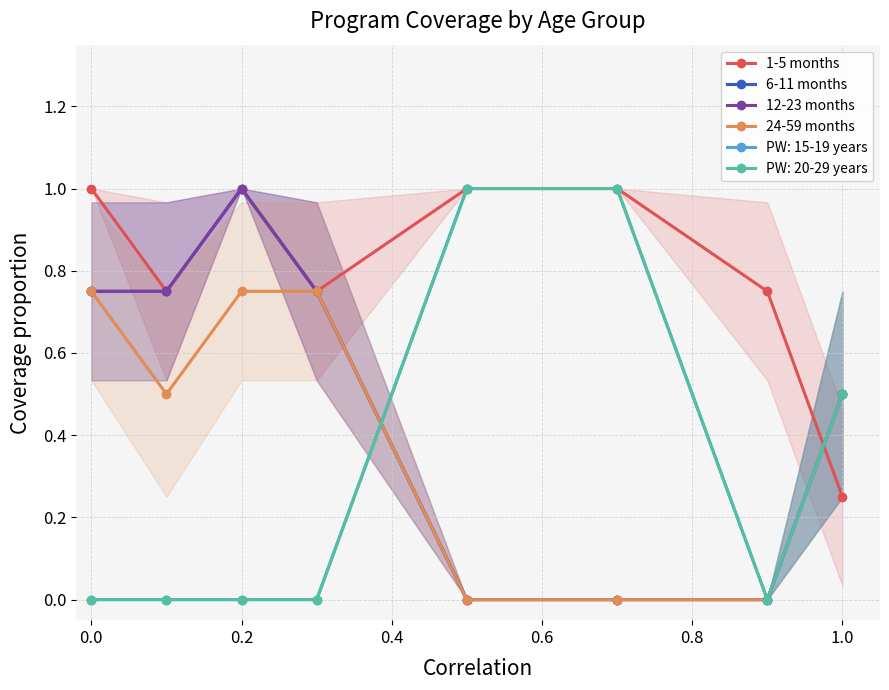

Between 1.0 and 0.6, which is larger?

0.6